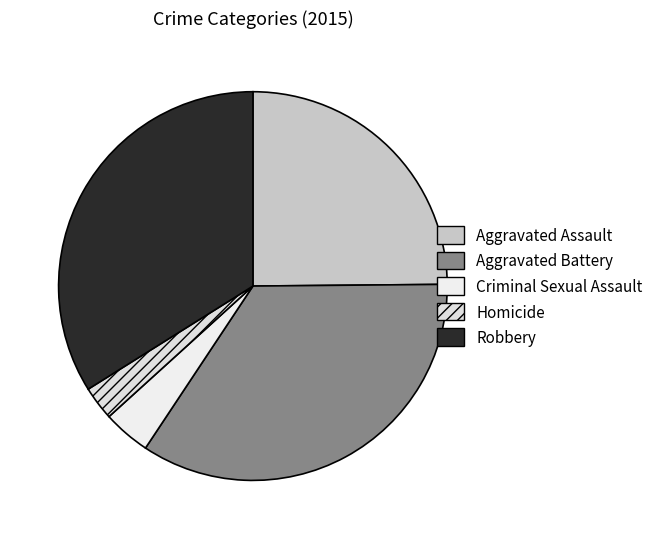

Which category has the biggest portion of the pie?

Aggravated Battery